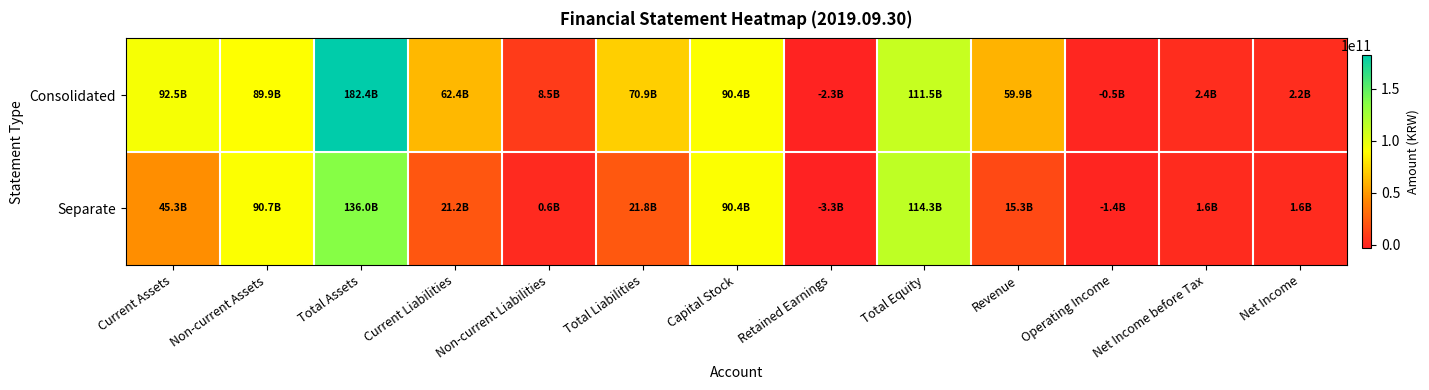

At which category does the chart reach its peak across all series?

Total Assets